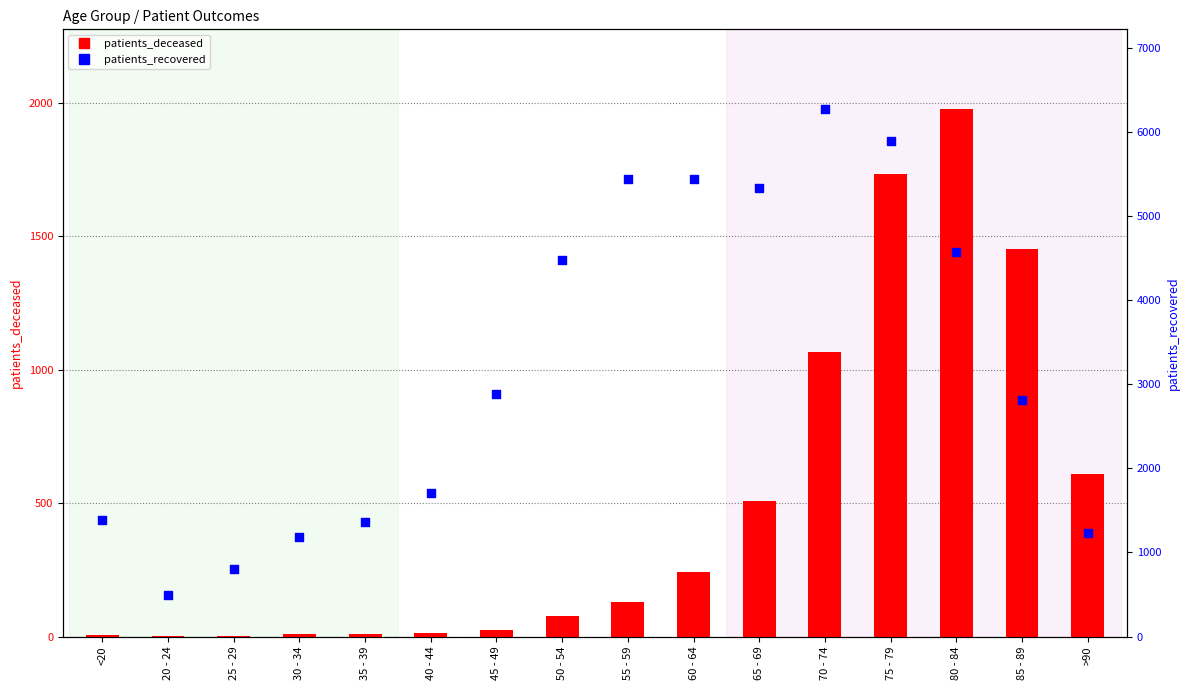

Which series reaches the minimum Y coordinate?

patients_deceased